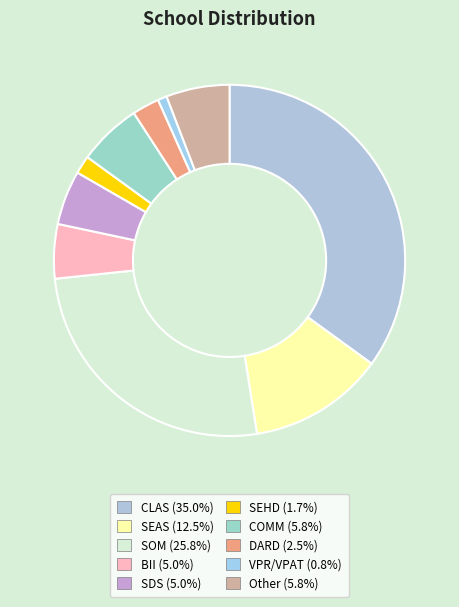

Is it true that CLAS is 35% of the pie?

True